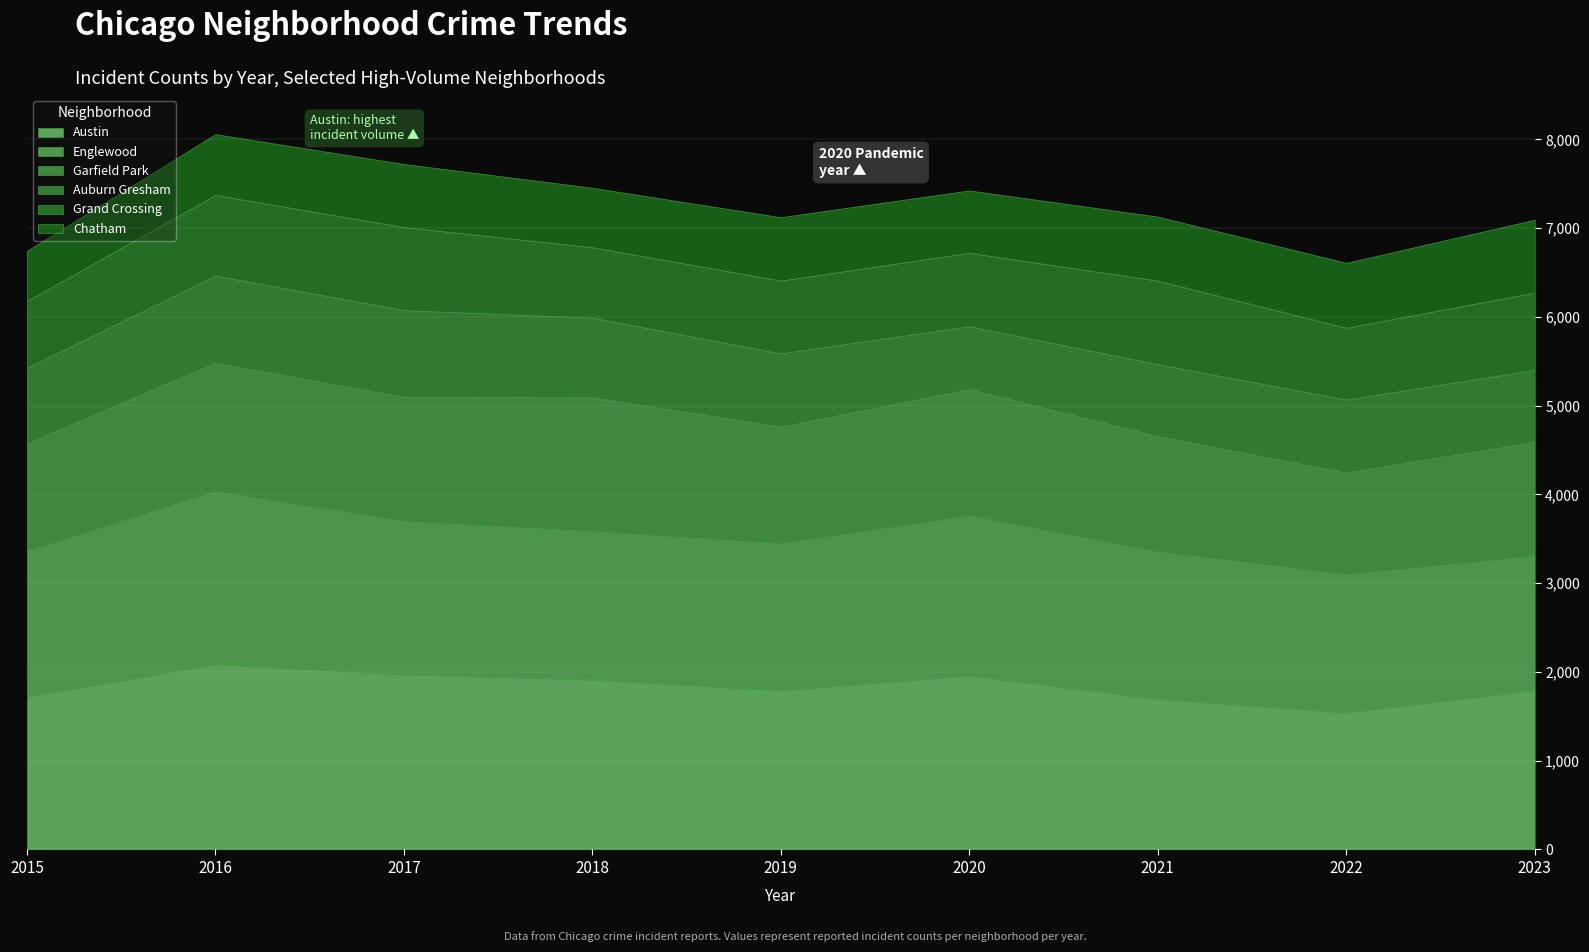

Which series has the widest spread of values?

Austin